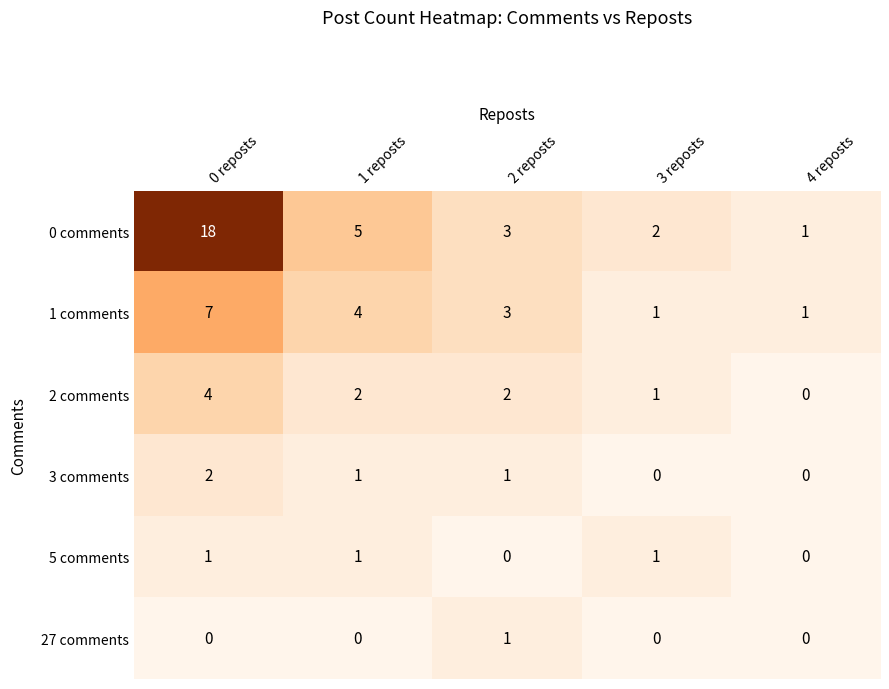

At which category is the sum across all series the highest?

0 reposts